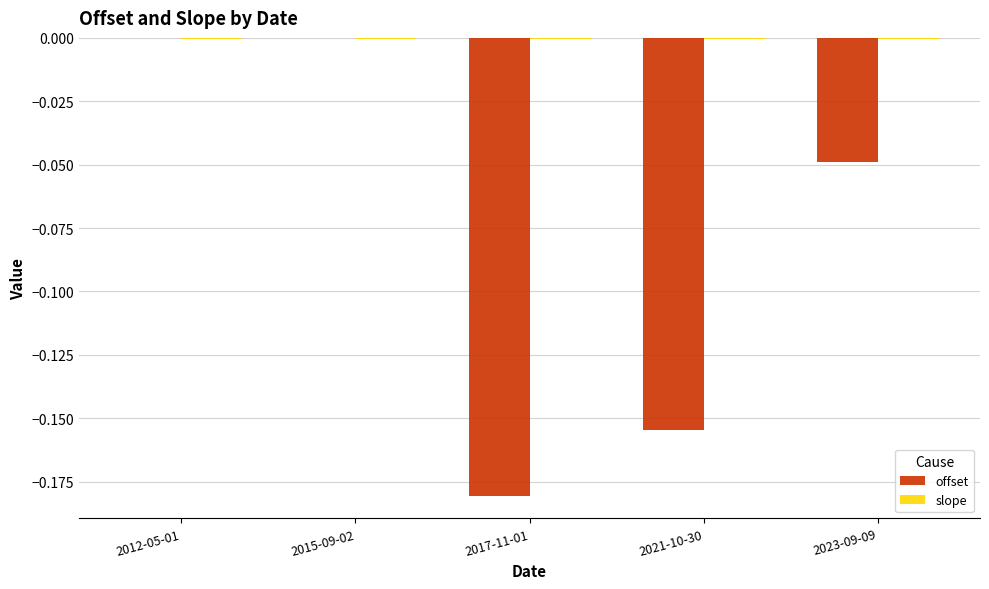

The value of offset at 2012-05-01 is -0.1. True or false?

False